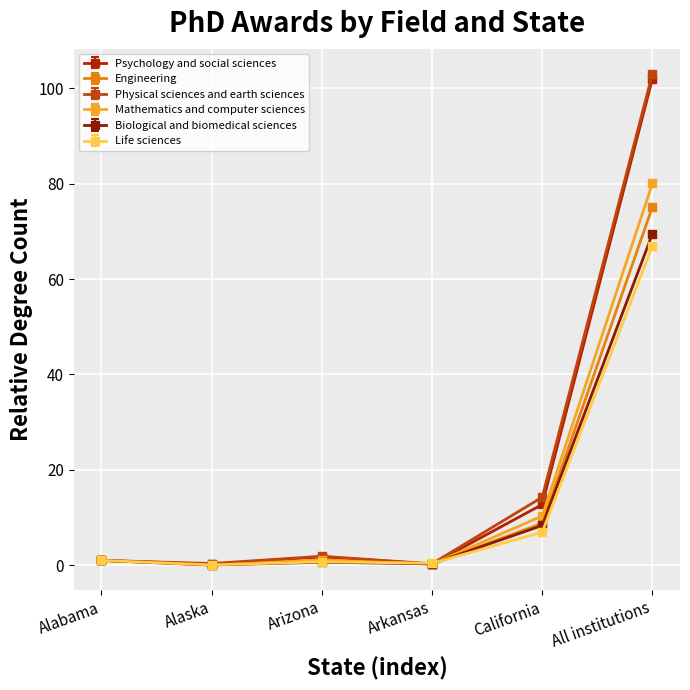

At which category does Physical sciences and earth sciences reach its first local peak?

Arizona